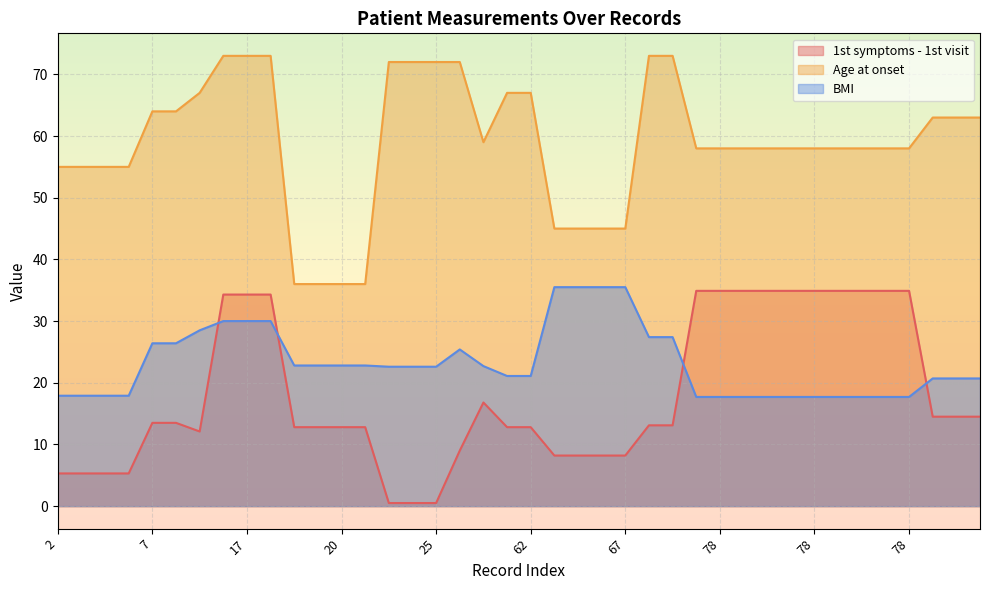

What is the sum of all BMI values?

928.1